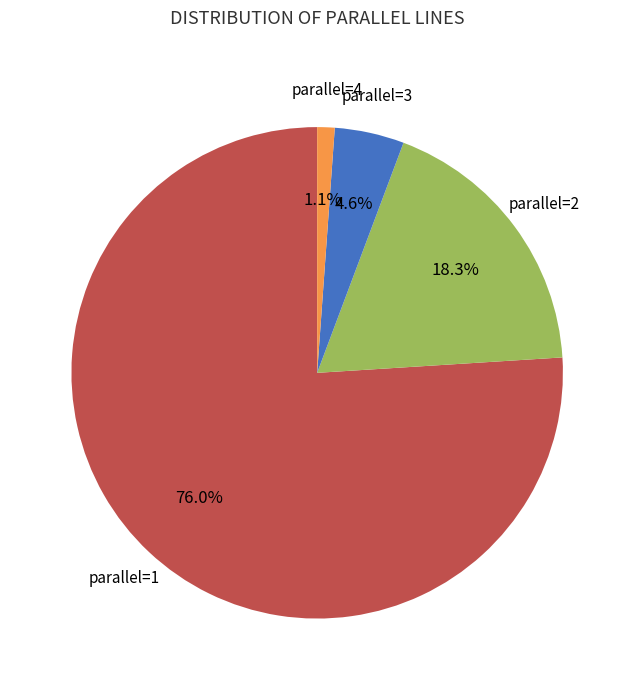

Rank the categories by value from highest to lowest.

parallel=1, parallel=2, parallel=3, parallel=4